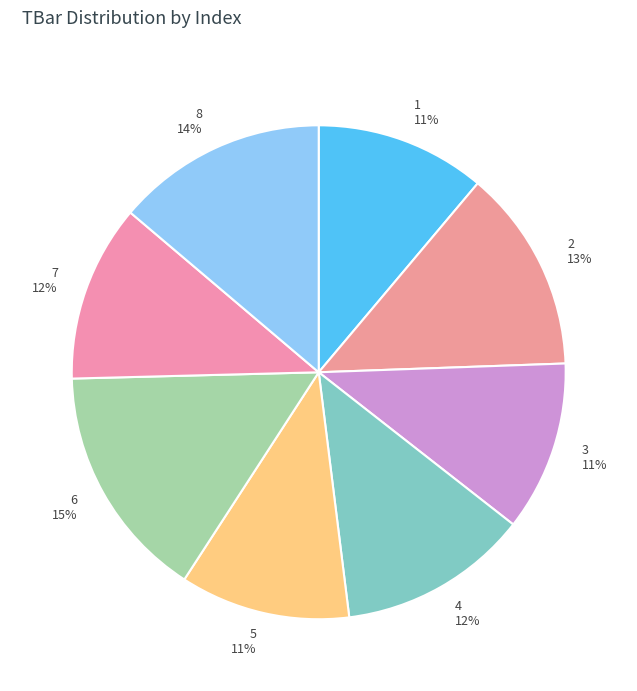

Which category has the biggest portion of the pie?

6